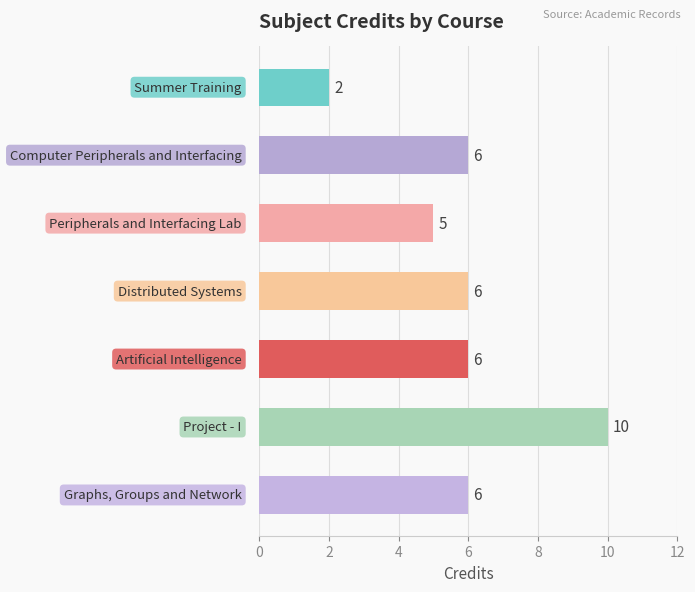

What is the value of the 6th bar from the top?

10